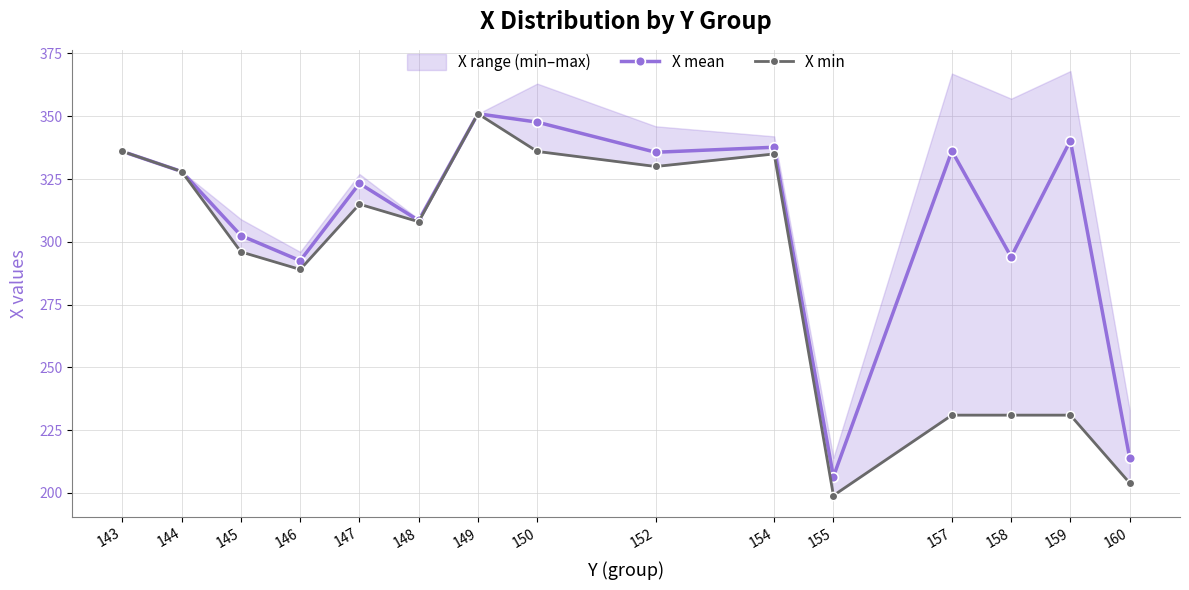

Where is the first local minimum for X mean?

146